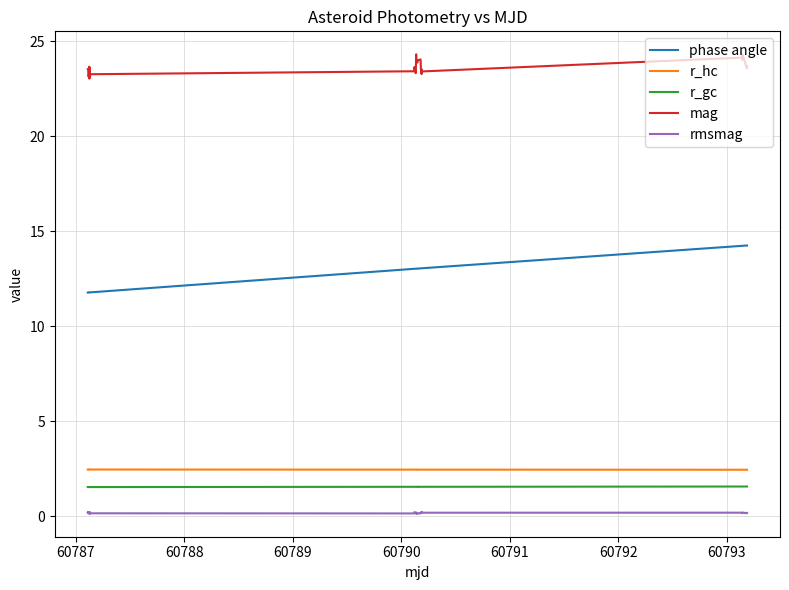

True or false: phase angle and mag intersect in this chart.

False